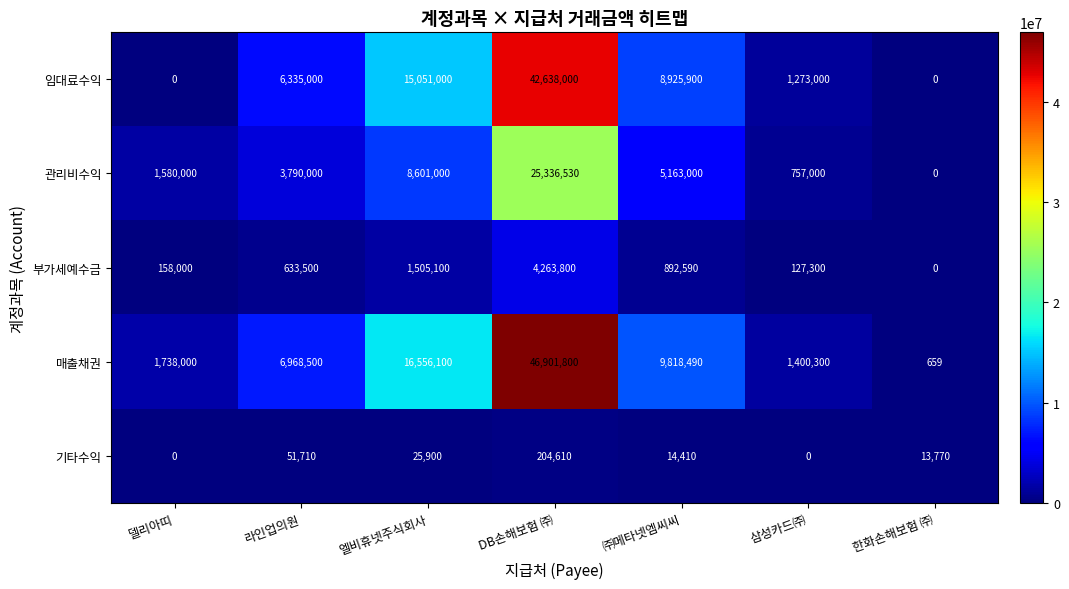

Where is 기타수익 nearest to the value 102305?

라인업의원